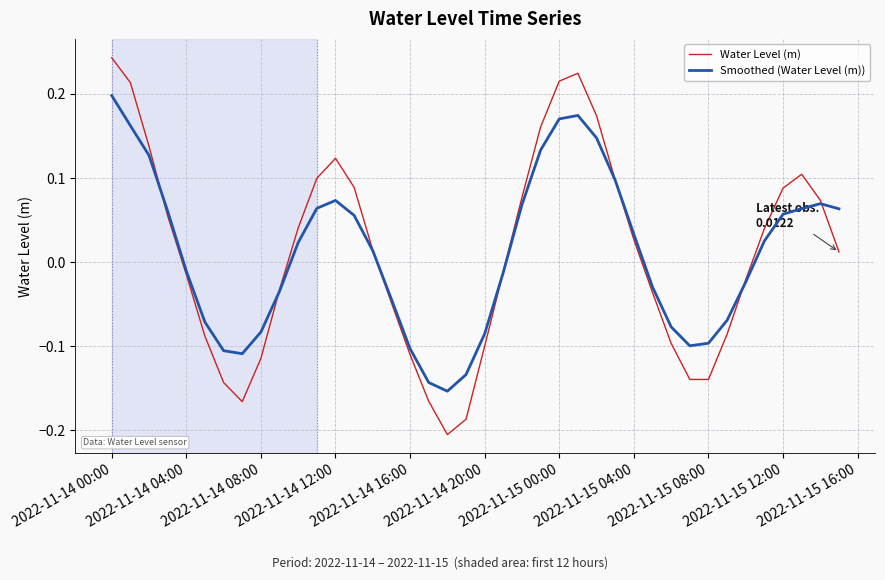

What is the sum of all Smoothed (Water Level (m)) values?

0.4